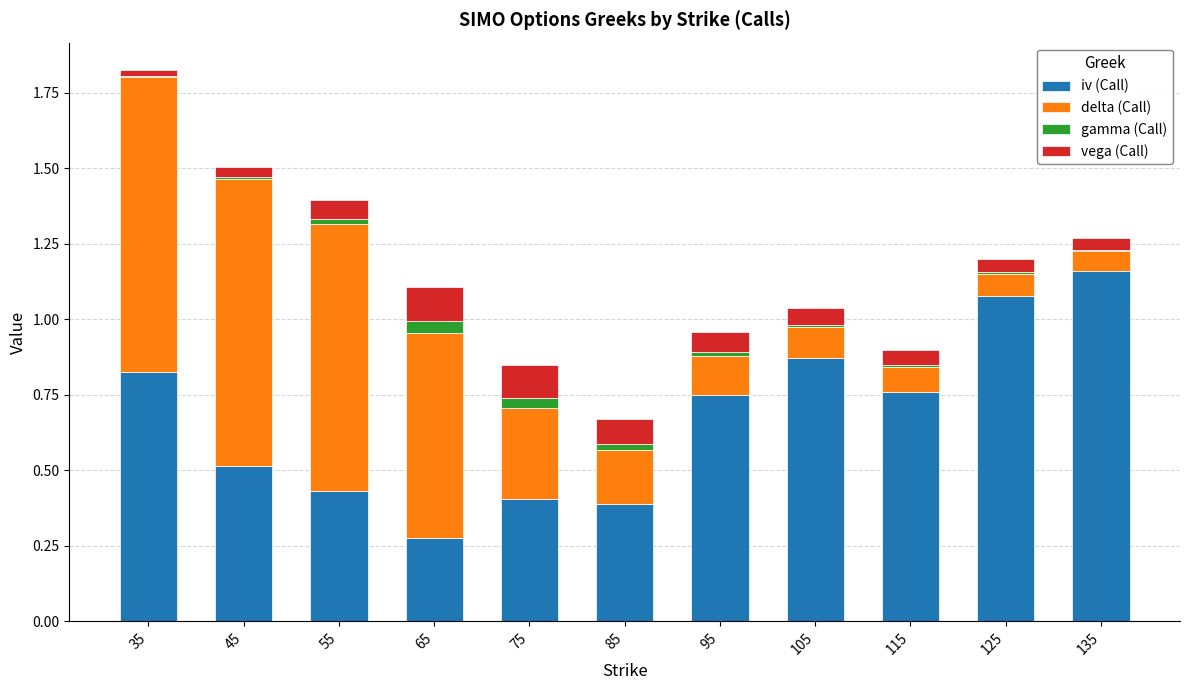

Which category has the highest value in the iv (Call) series?

135